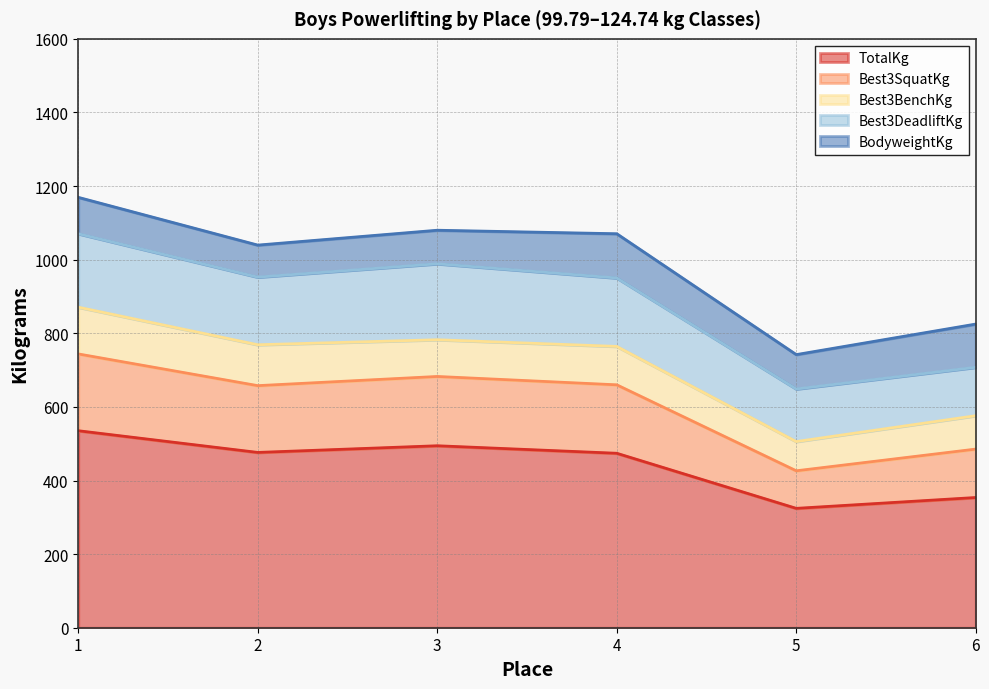

At which category does Best3BenchKg reach its first local peak?

4